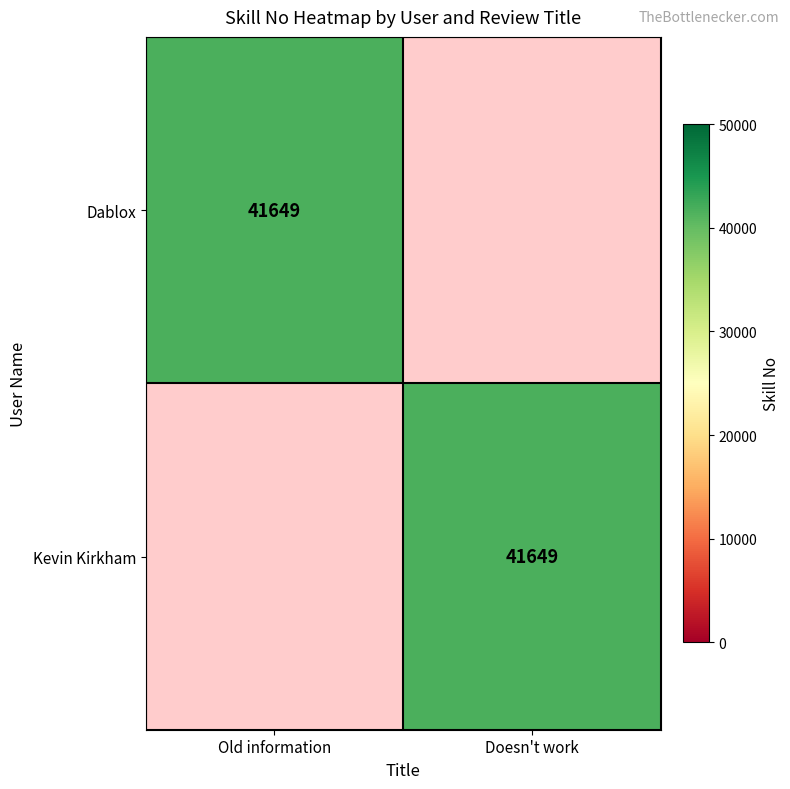

True or false: Dablox has a value of 41649 at Old information.

True